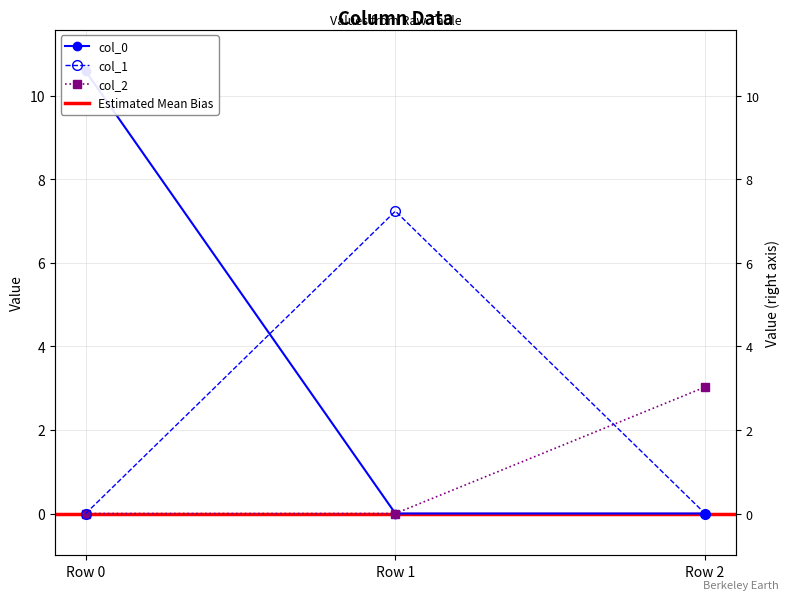

Is it true that col_2 equals 4.5 at Row 2?

False